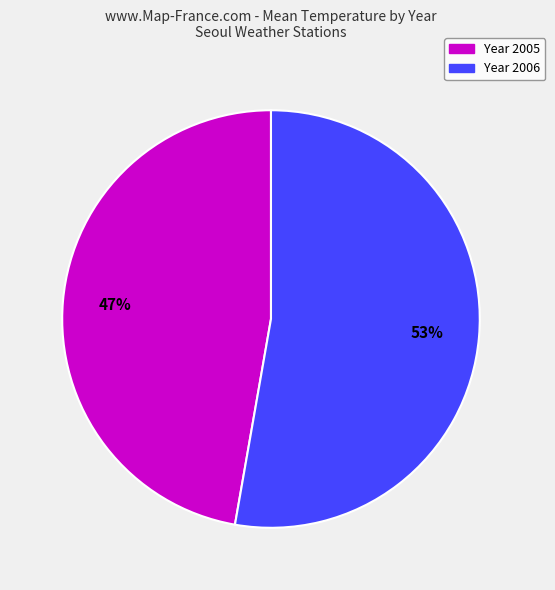

To the nearest percent, what is the difference between the largest and smallest slice percentages?

6%